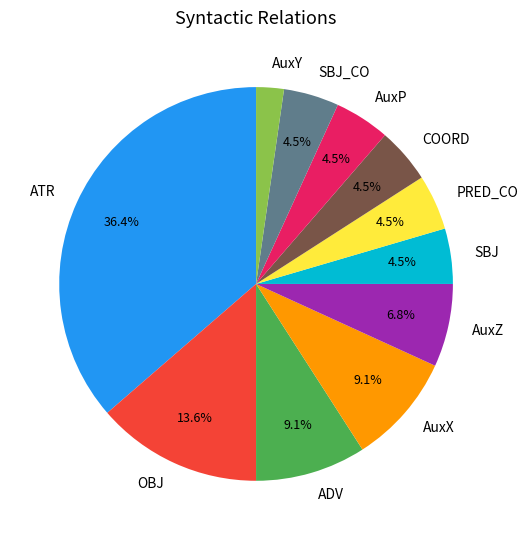

How many slices are in this pie chart?

11